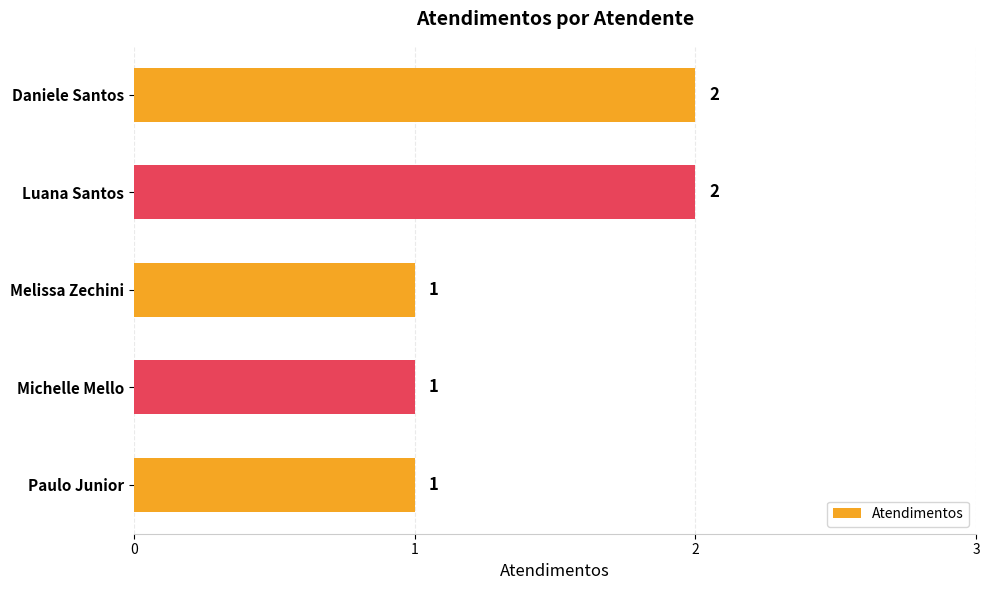

How many values are between 1 and 2?

5